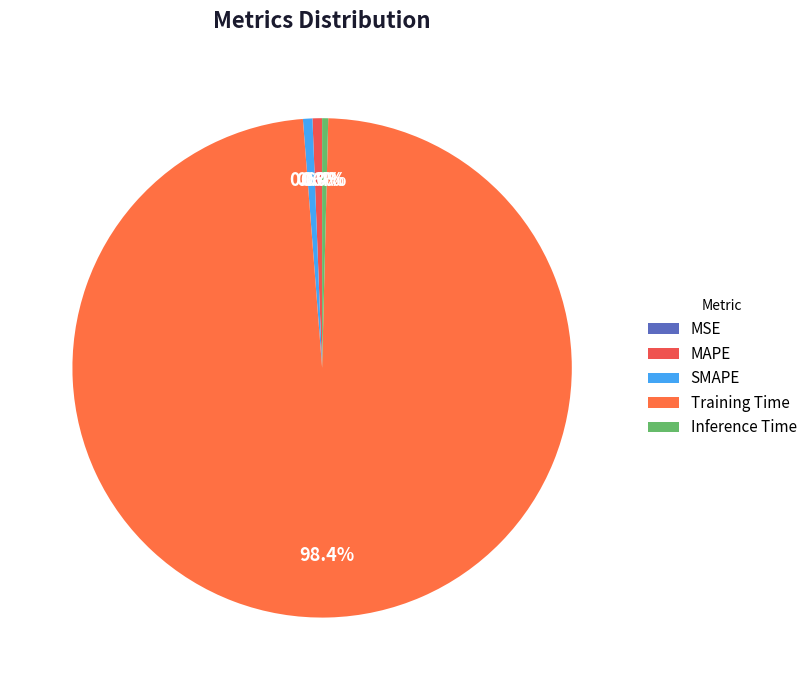

Rank the categories by value from lowest to highest.

MSE, Inference Time, SMAPE, MAPE, Training Time